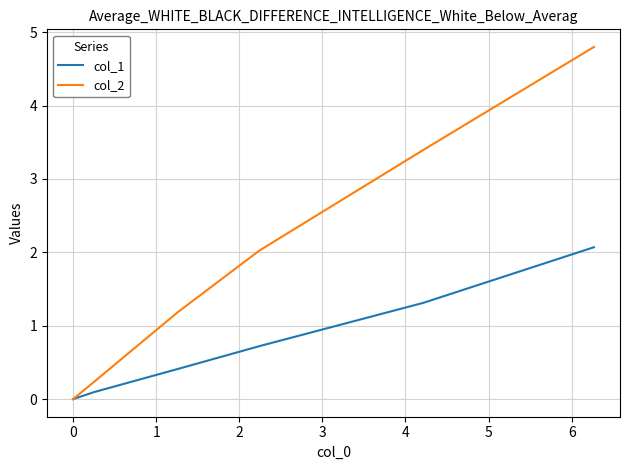

Count the number of data series in this chart.

2